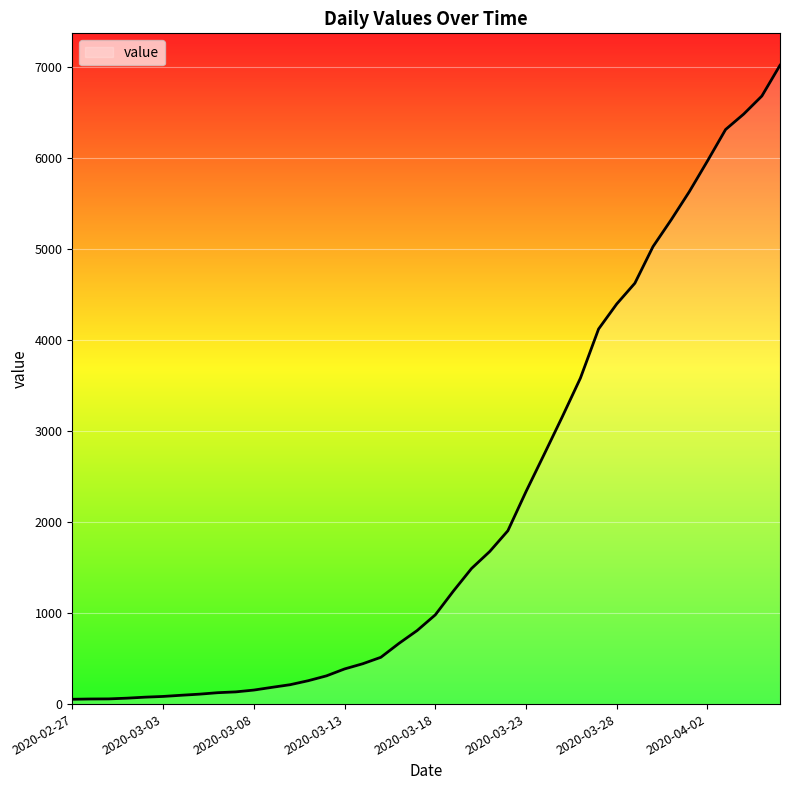

What is the greatest value displayed?

7017